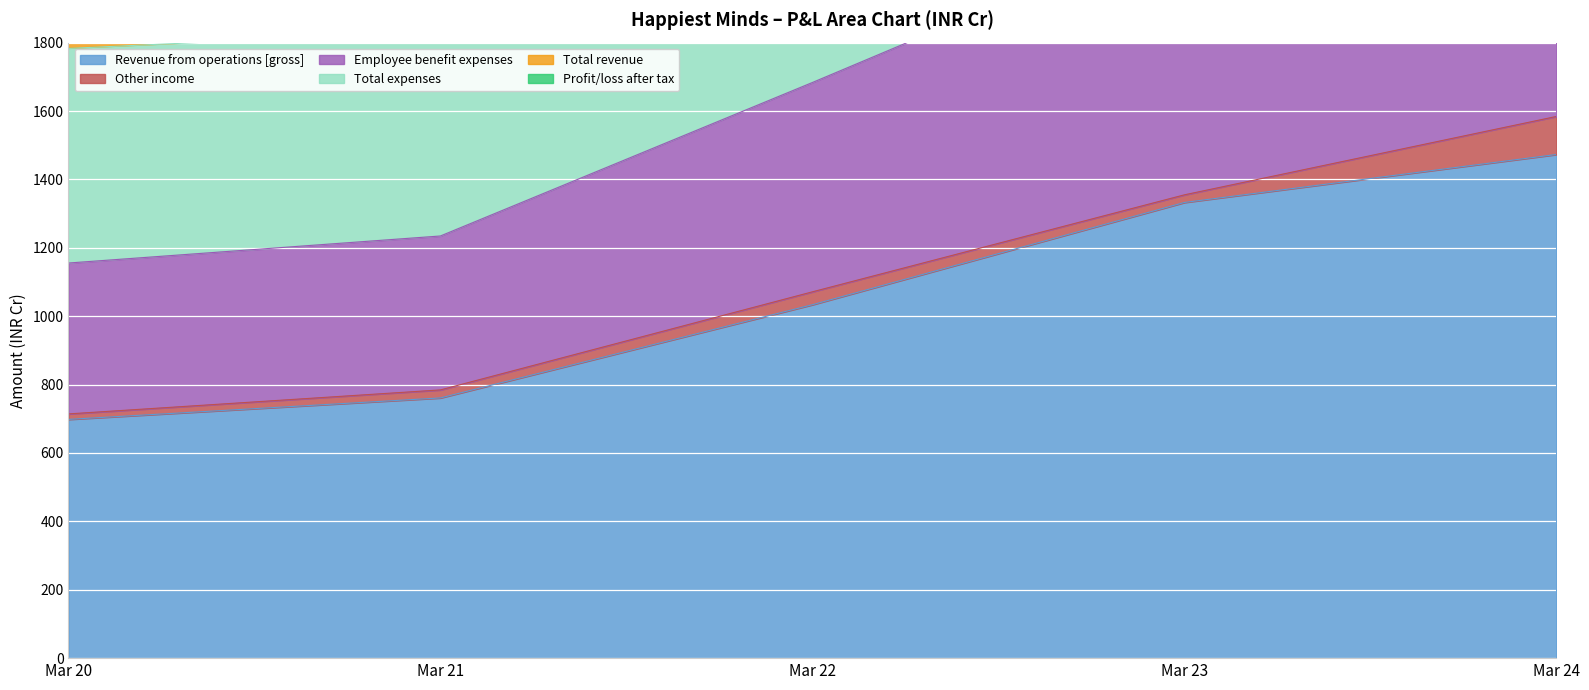

What is the difference between the maximum and minimum values in the Revenue from operations [gross] series?

774.7